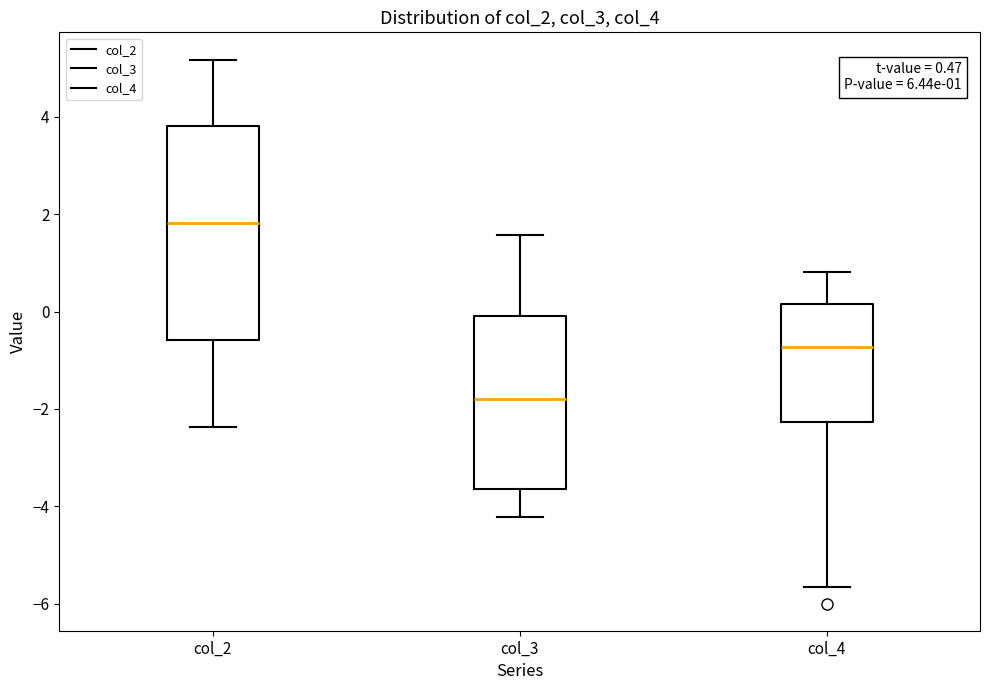

Comparing the boxes themselves (not the whiskers), which one is the tallest?

col_2